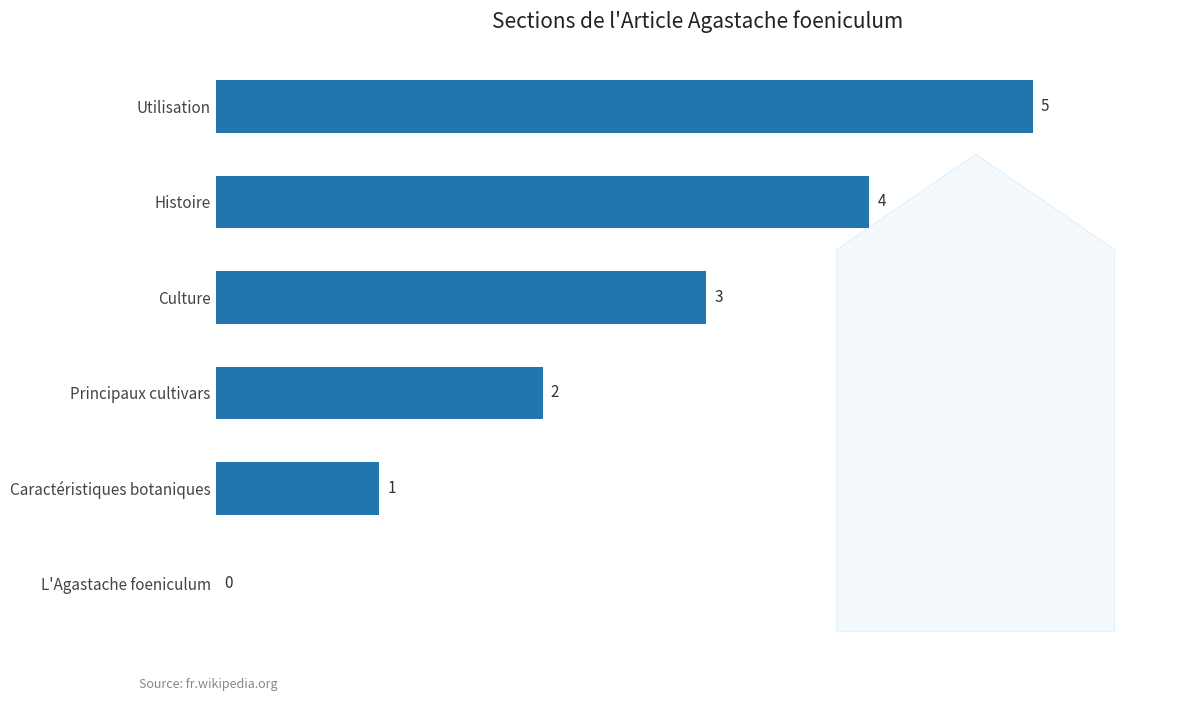

Approximately how many times larger is the value at Culture compared to Utilisation?

0.6